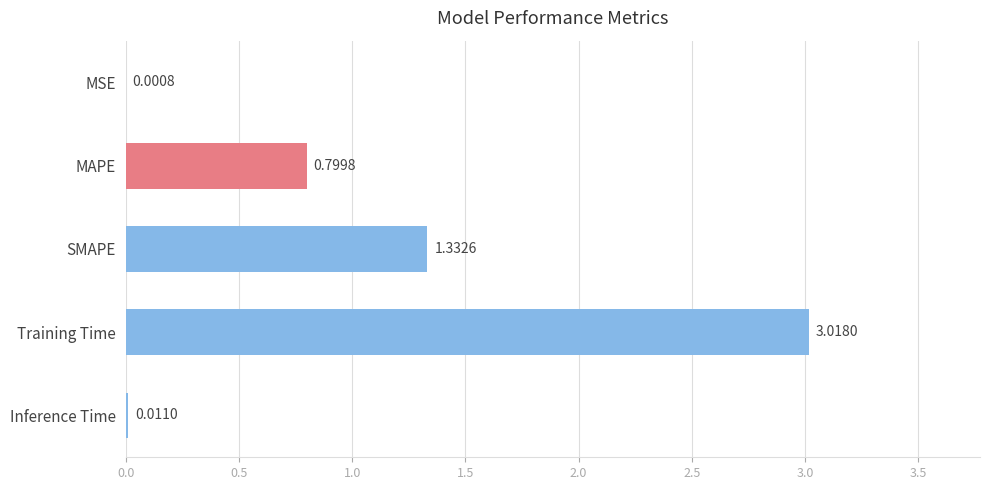

Which label corresponds to the largest value in the chart?

Training Time